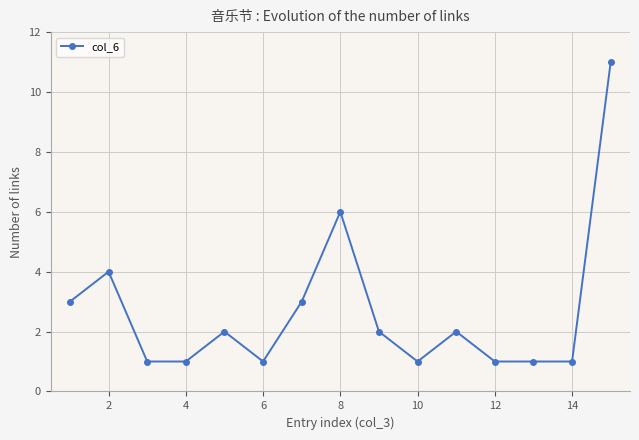

What is the greatest value displayed?

11